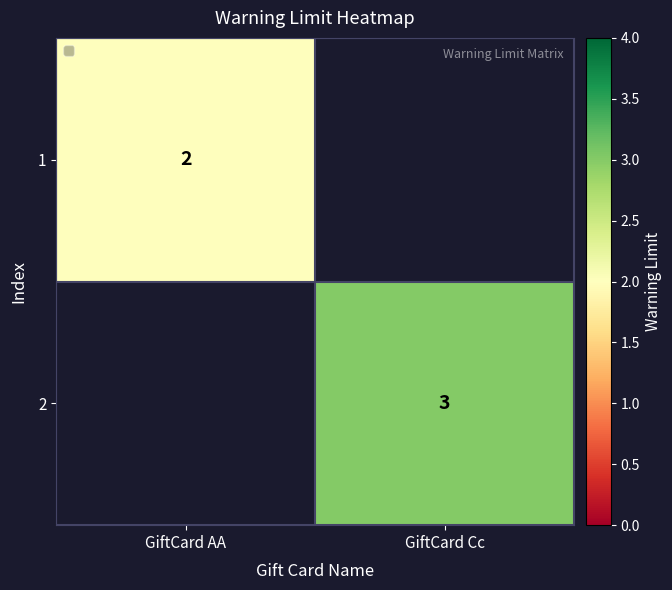

Is the value of 1 at GiftCard AA greater than the value of 2 at GiftCard Cc?

No